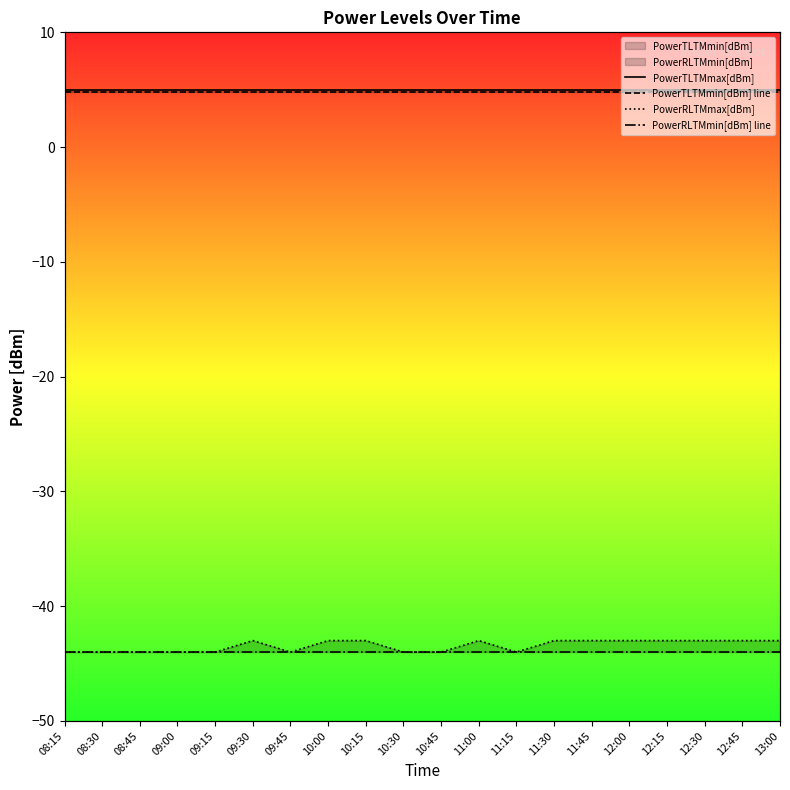

Between 09:45 and 12:15, which is larger?

09:45